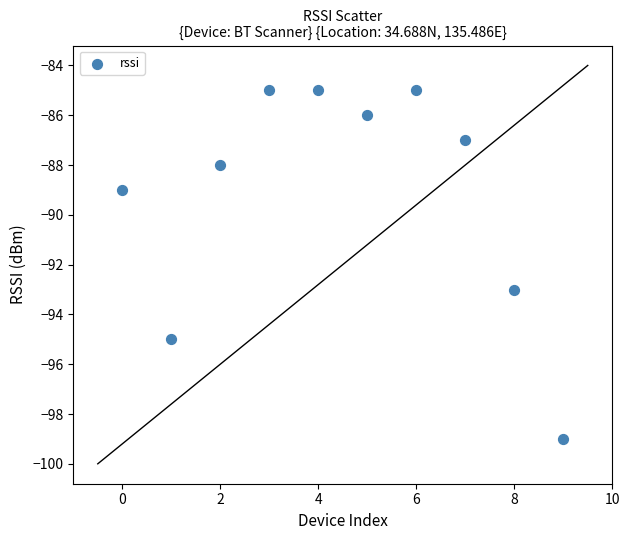

What is the average Y value?

-89